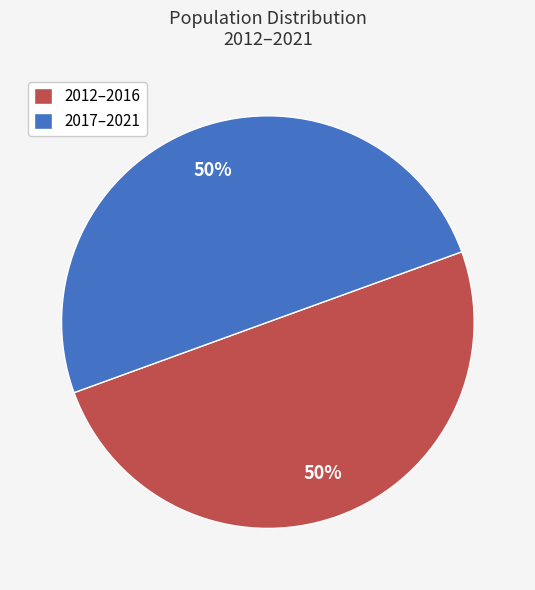

Combined, do 2017–2021 and 2012–2016 account for over 50%?

Yes